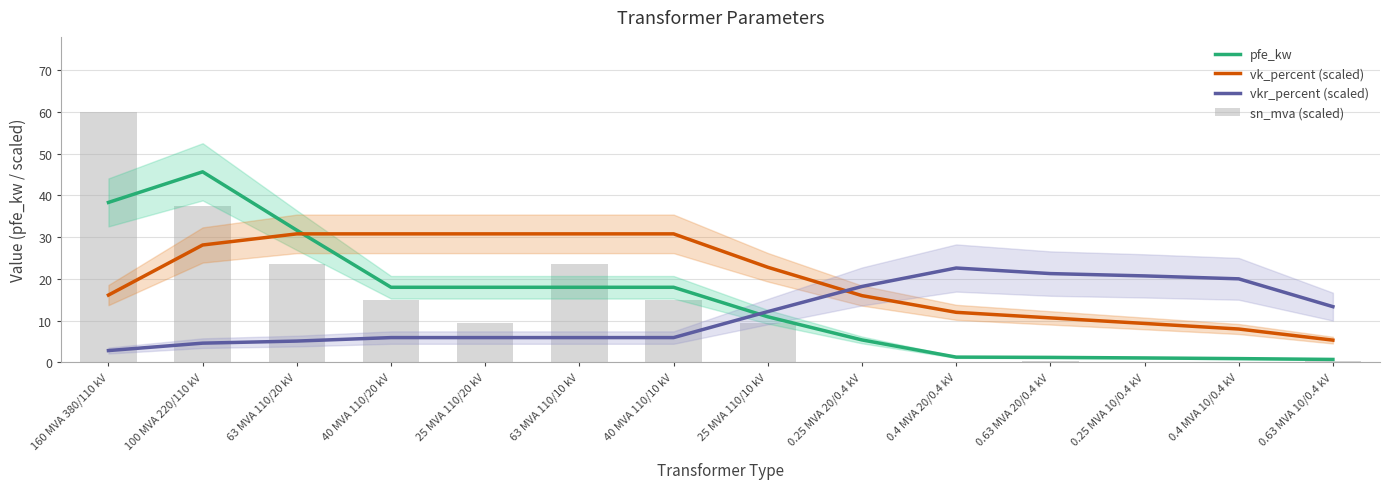

At which category does the chart reach its minimum across all series?

0.25 MVA 20/0.4 kV